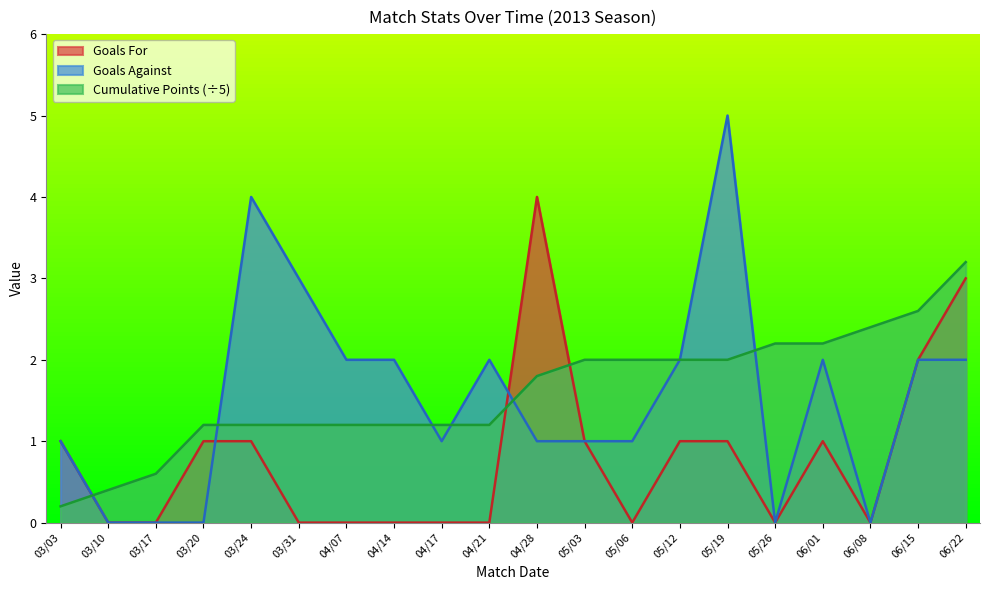

What is the difference between the highest and lowest values at 03/24?

3.0